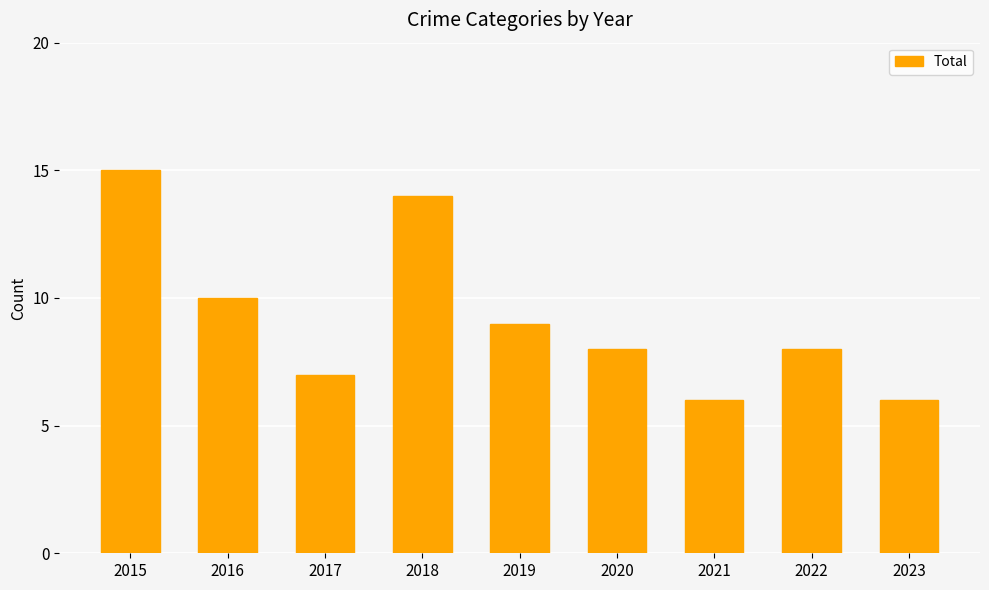

What is the value of the 4th bar from the left?

14